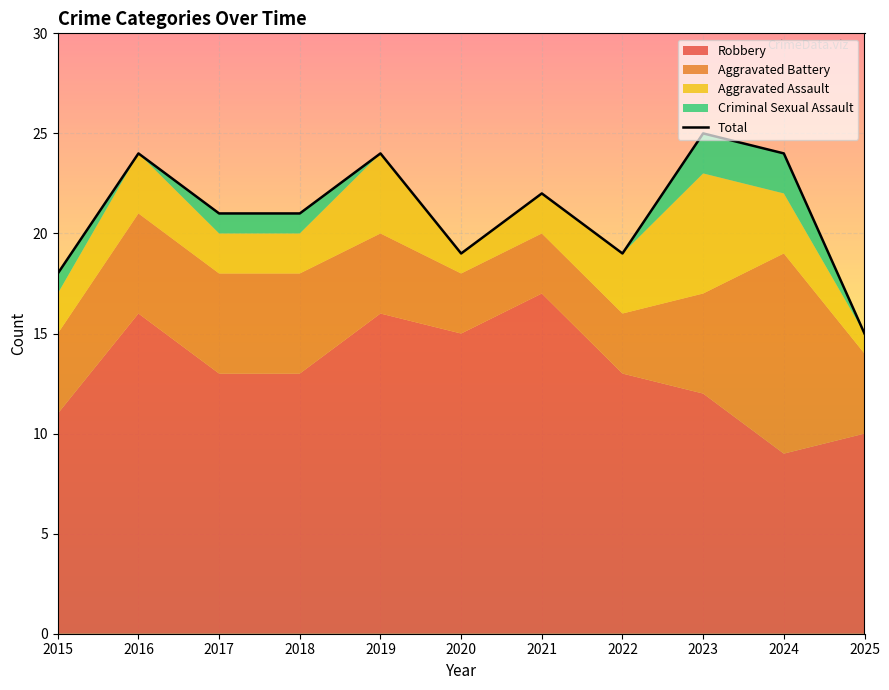

What is the difference between the maximum and second lowest values in the Aggravated Battery series?

7